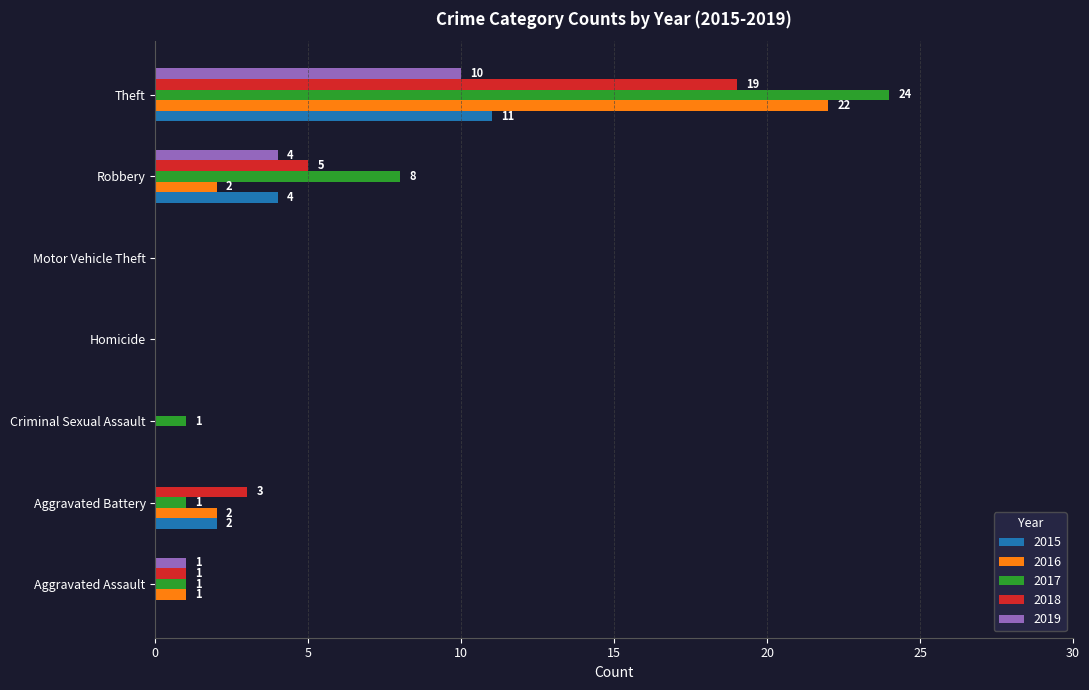

What is the spread (max minus min) of values at Robbery?

6